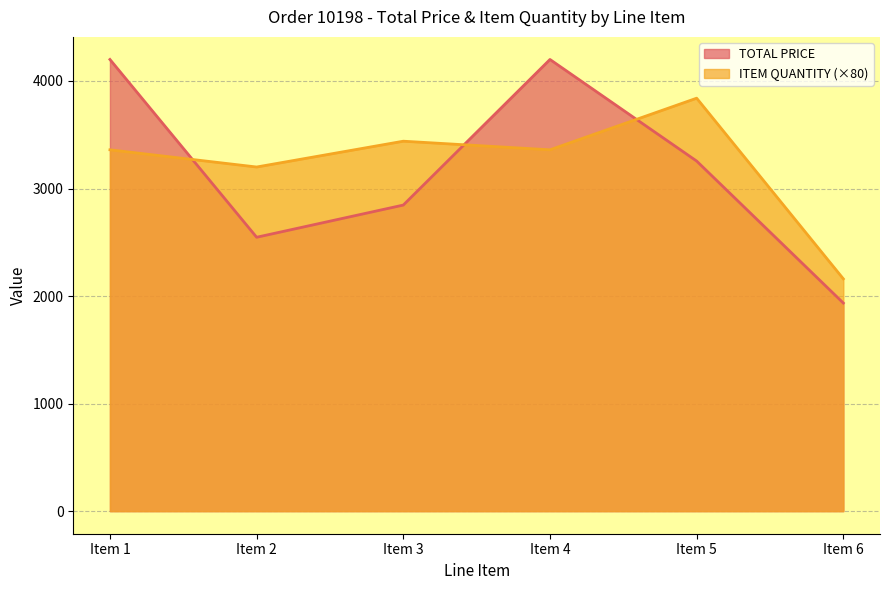

Where does the TOTAL PRICE series first go above 3255?

Item 1